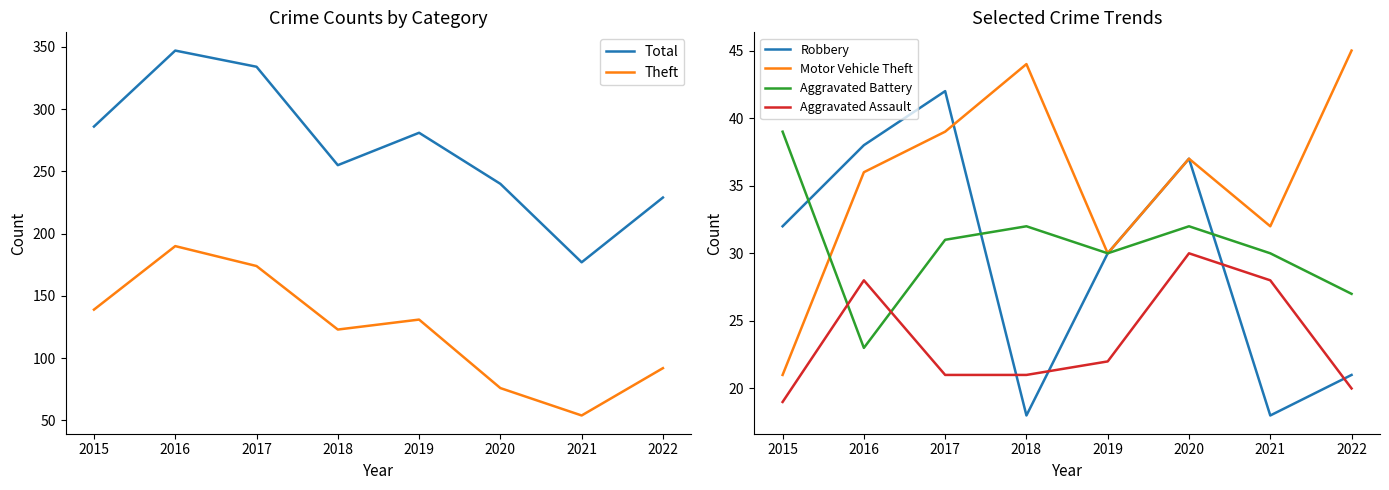

Does the chart display data point markers on the line(s)?

No